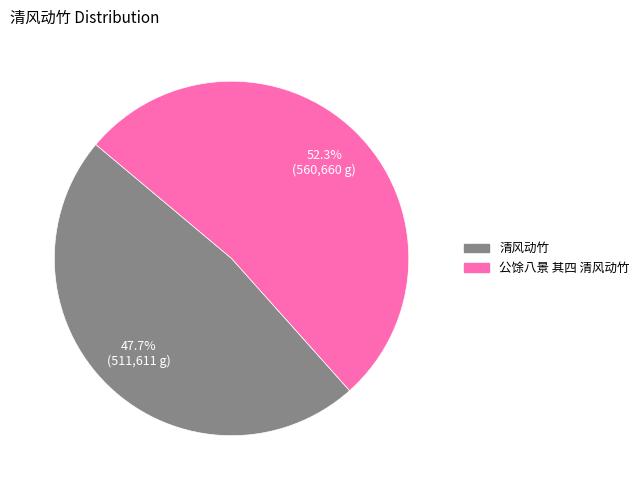

To the nearest percent, what is the average slice percentage?

50%